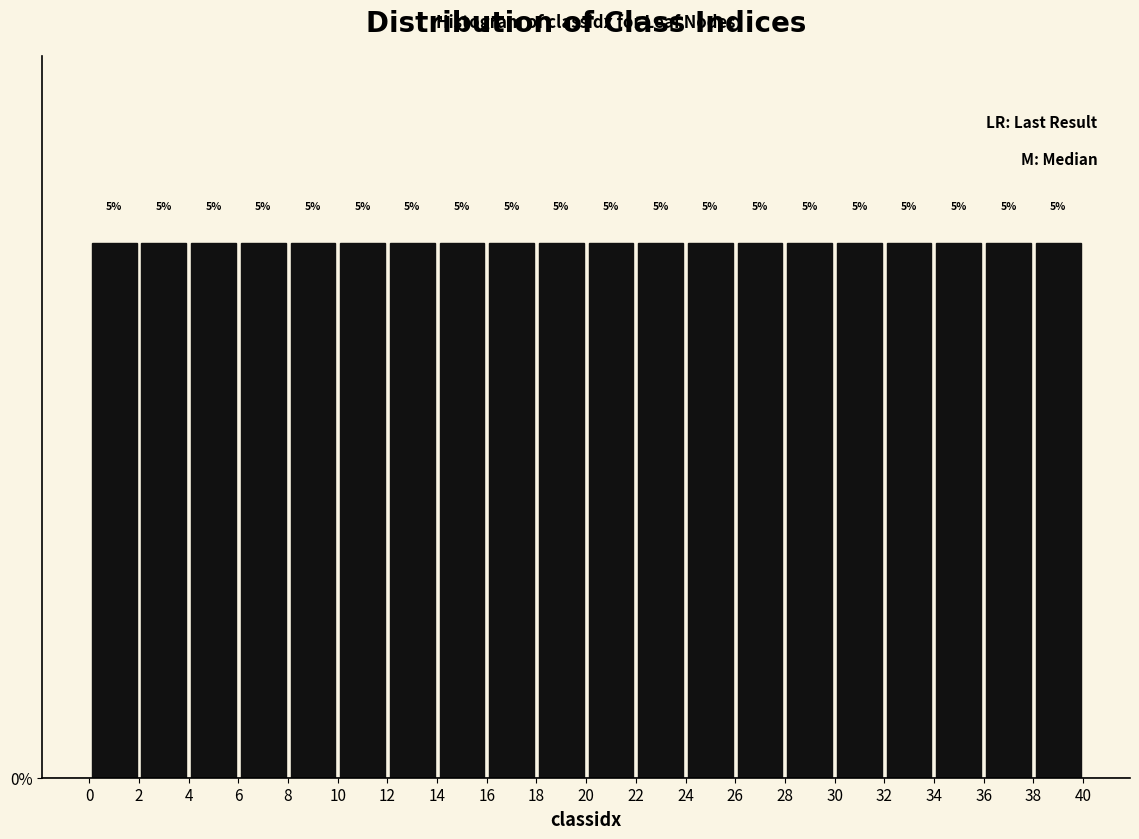

How tall is the bar that spans 20 to 22 on the x-axis?

5